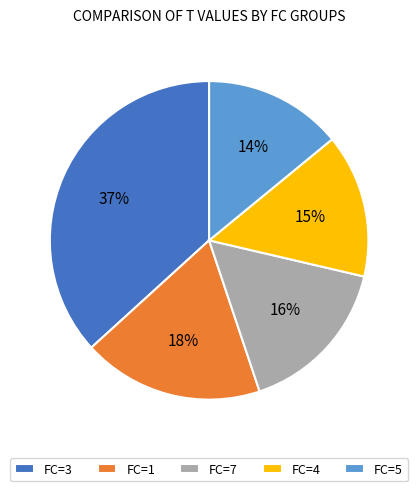

To the nearest percent, what is the average slice percentage?

20%